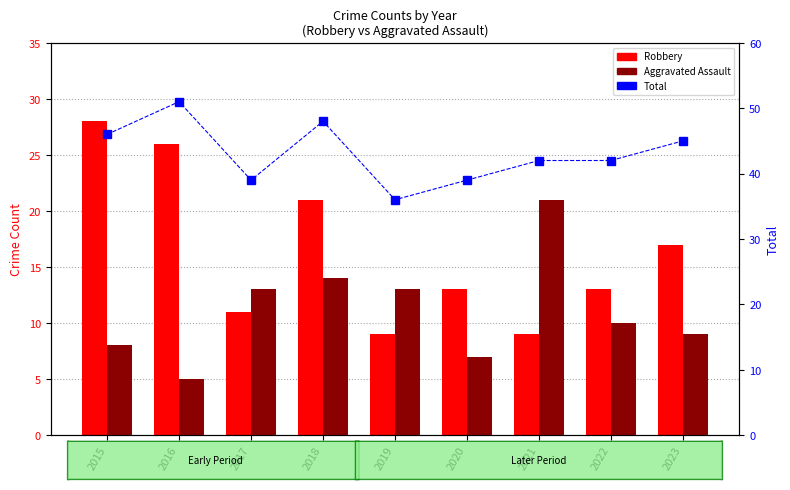

List the labels in order of Total value, smallest first.

2019, 2017, 2020, 2021, 2022, 2023, 2015, 2018, 2016